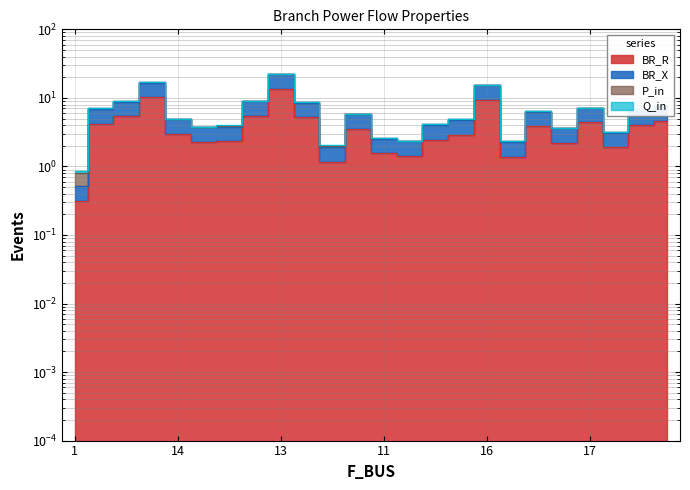

The BR_R series shows 12.2 at 25. True or false?

False